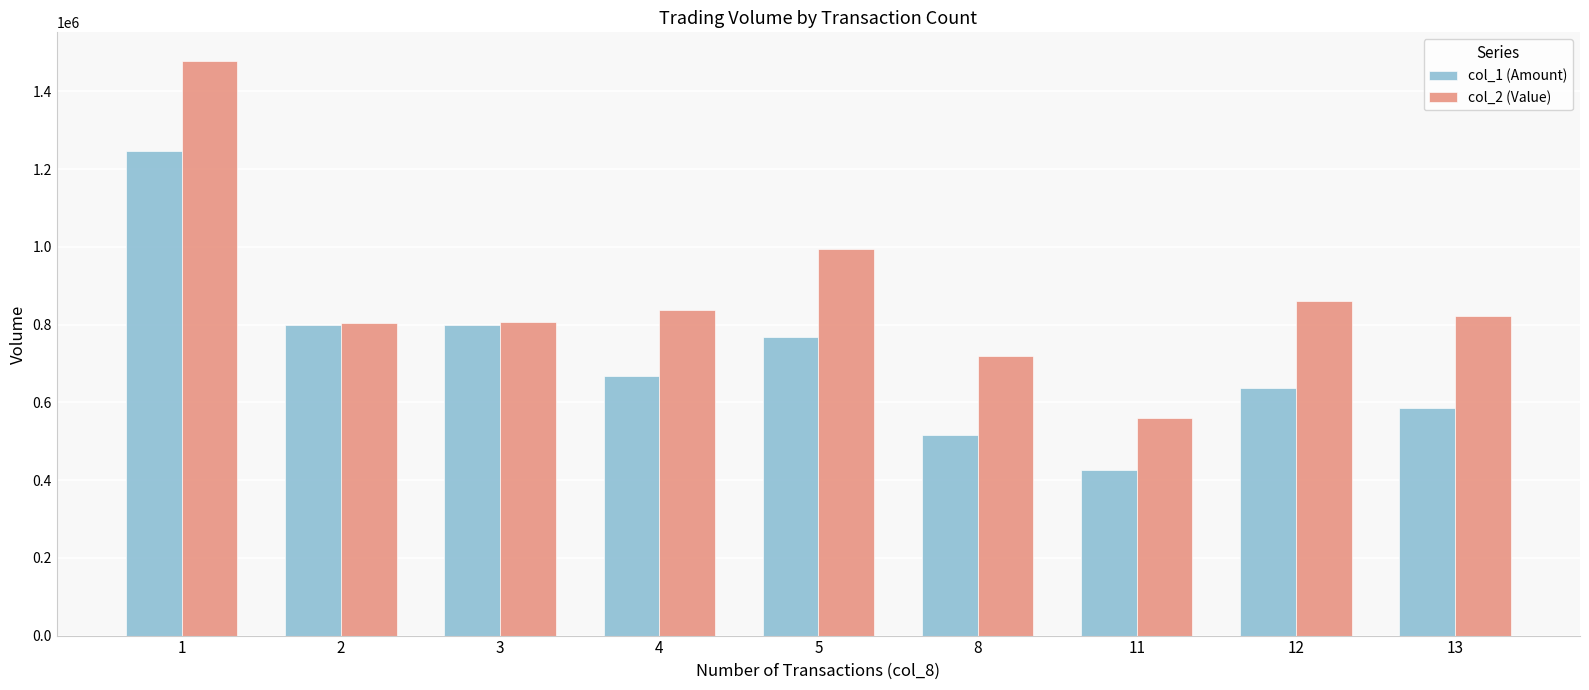

At which label does col_2 (Value) first exceed 822560?

1